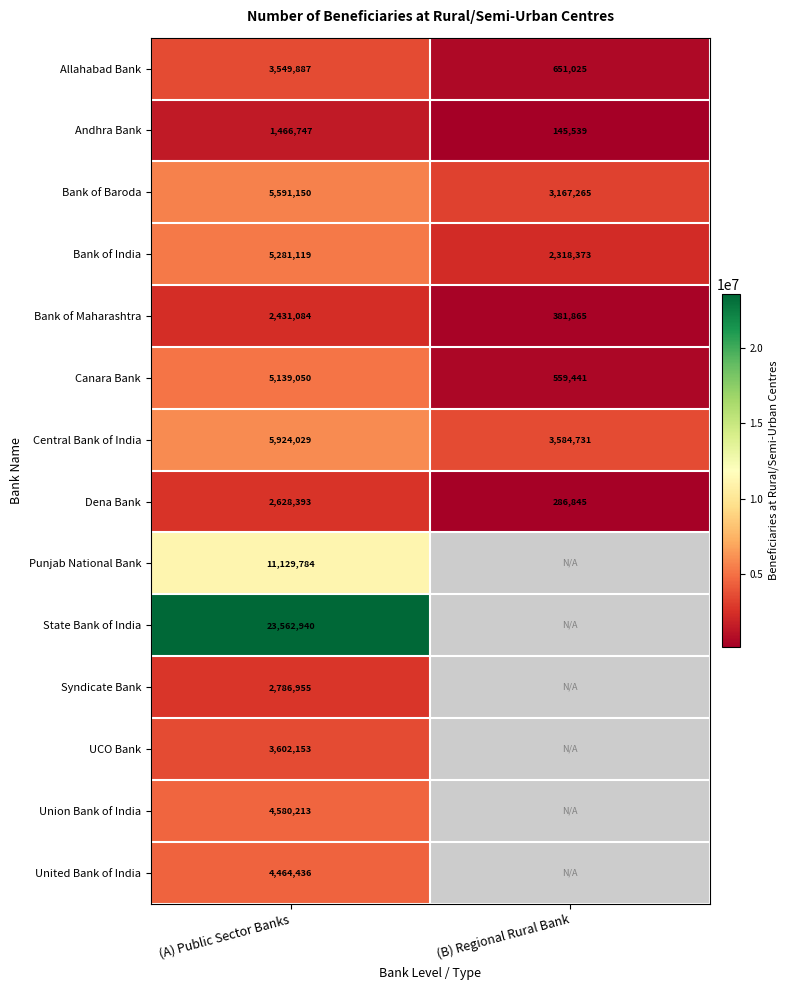

What is the highest value of the Allahabad Bank series?

3549887